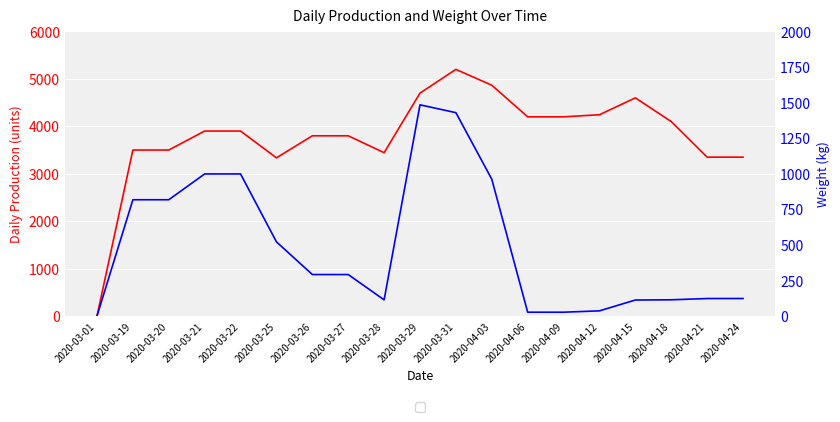

Which series has the largest total across all categories?

Daily Production